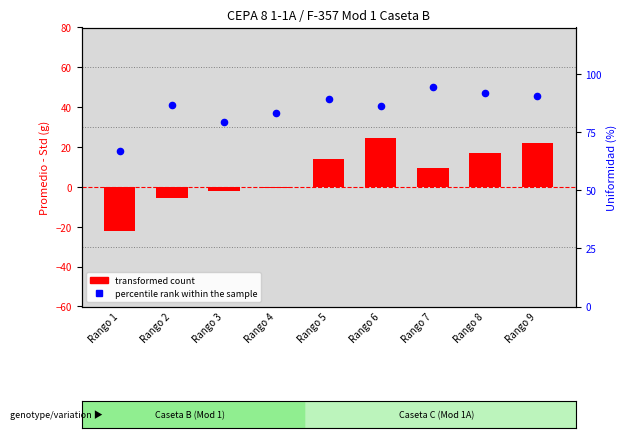

Which series has the largest total across all categories?

percentile rank within the sample